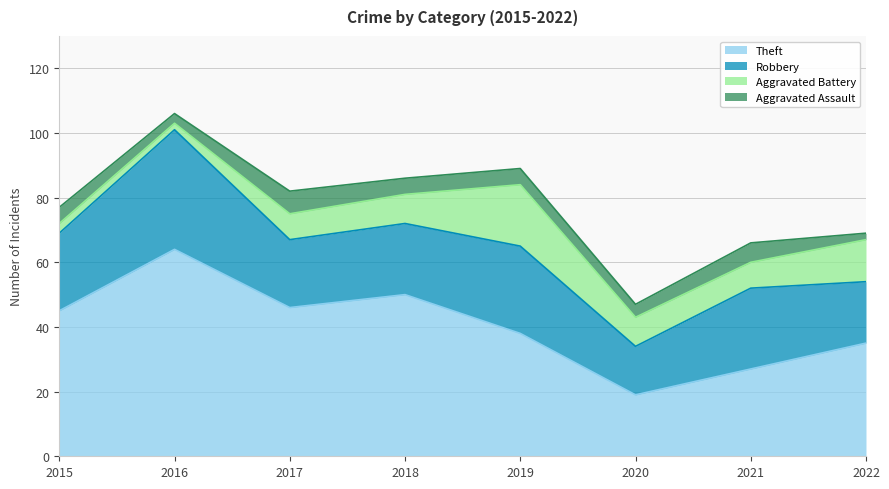

The value of Robbery at 2017 is 28. True or false?

False